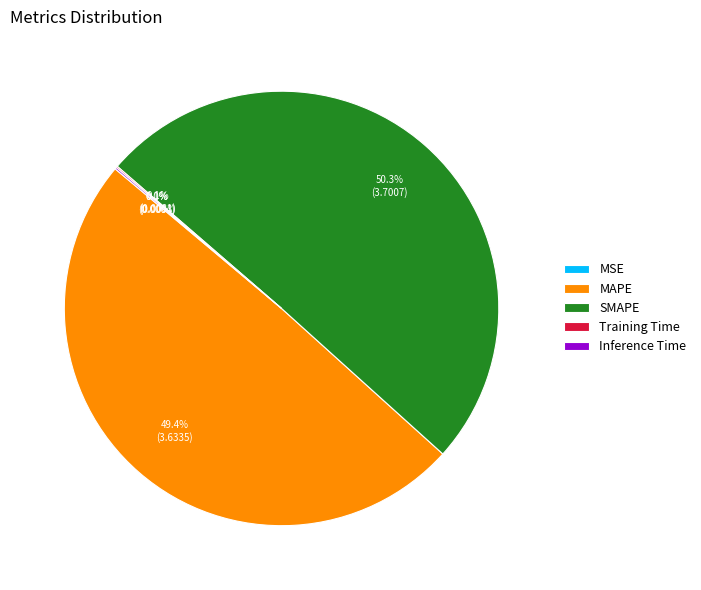

To the nearest percent, what is the difference between the largest and smallest slice percentages?

50%